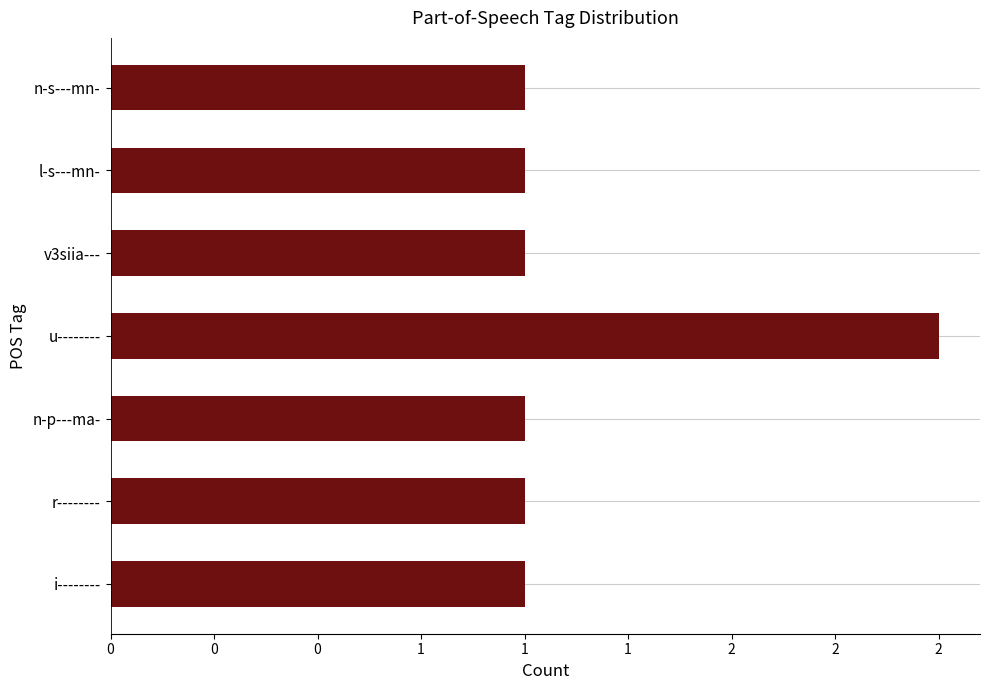

Are the bars horizontal?

Yes